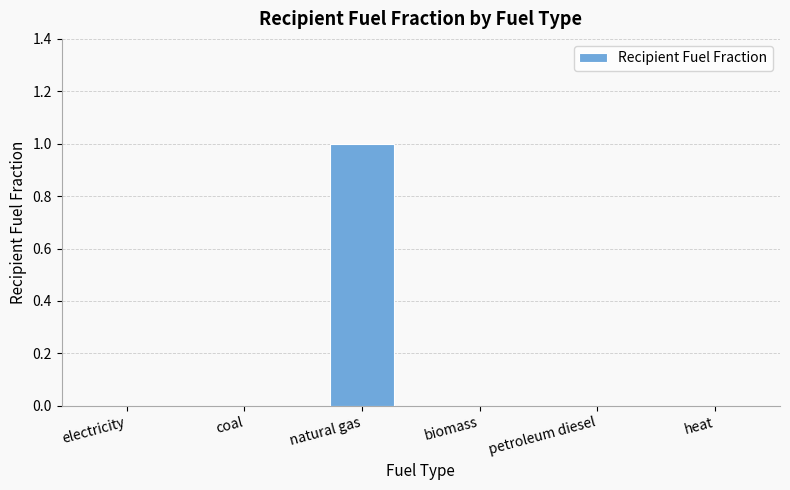

The chart shows a value of 0 at heat. True or false?

True